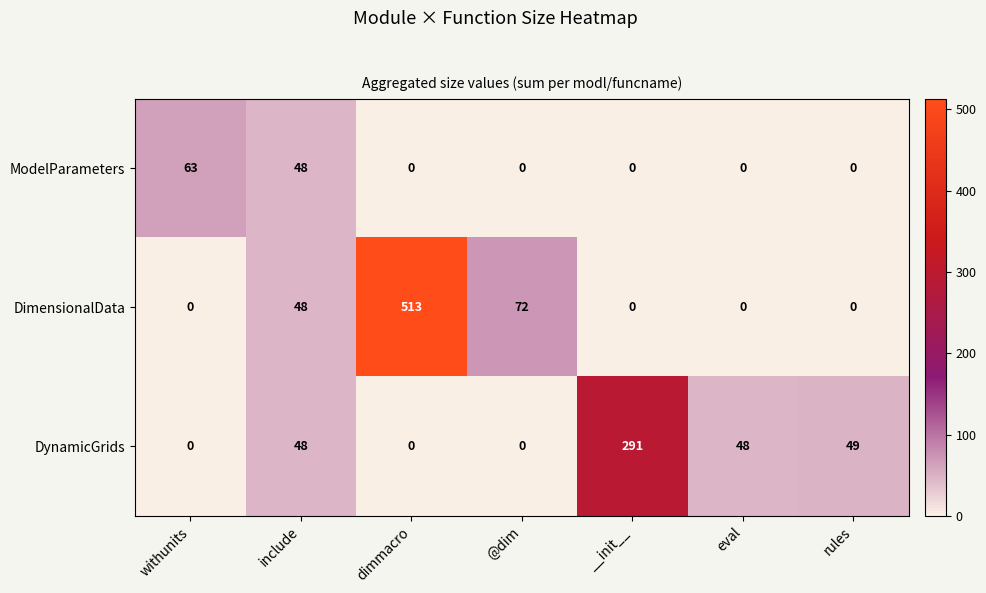

The ModelParameters series shows 26 at dimmacro. True or false?

False